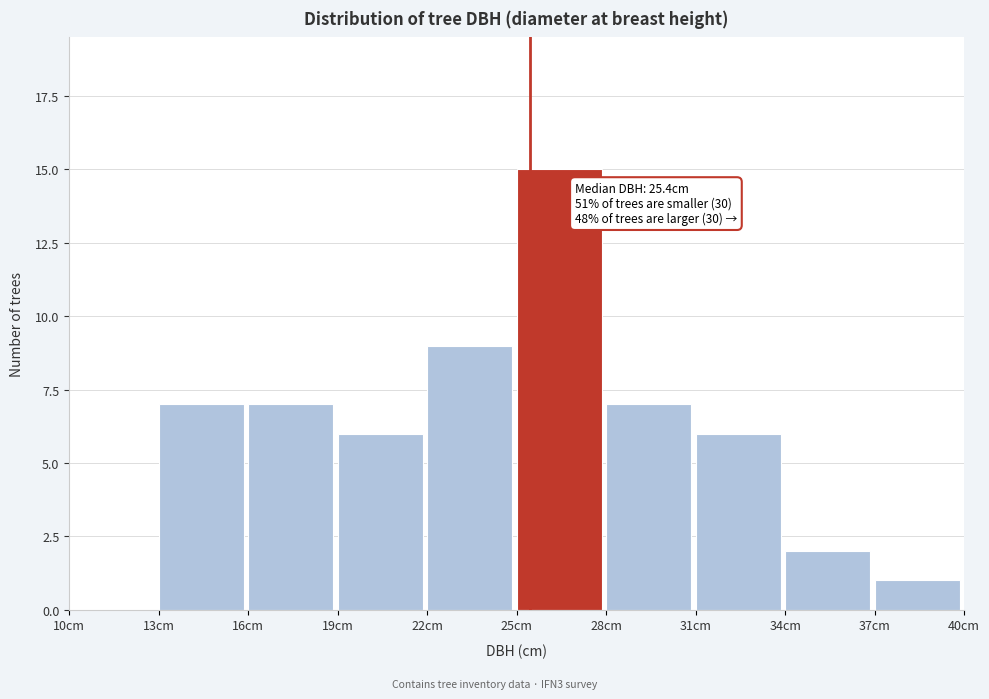

Which range on the x-axis has the tallest bar?

25 to 28